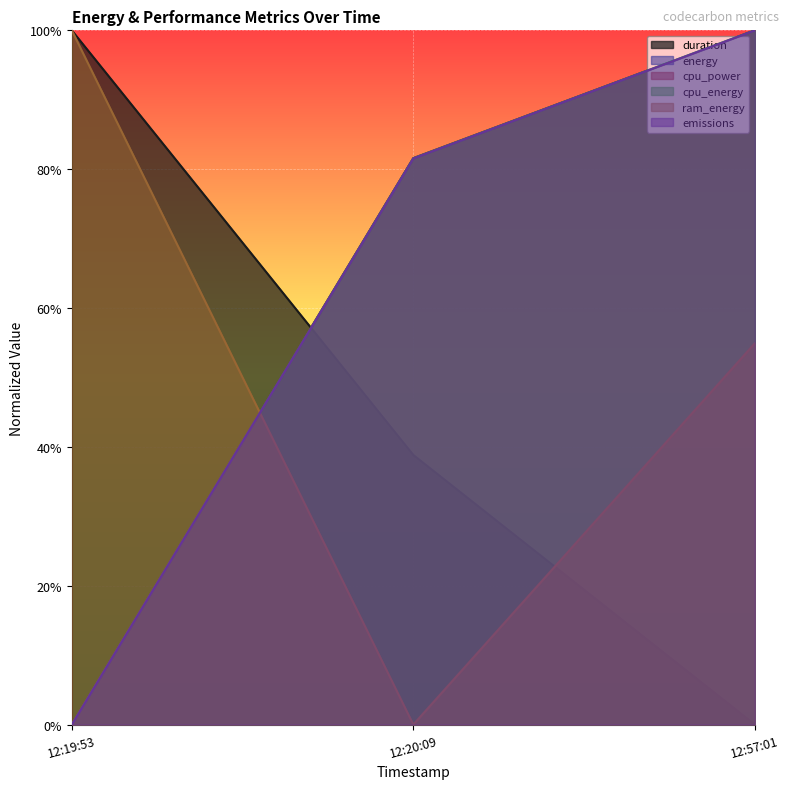

What are all the series names shown in the legend?

duration, energy, cpu_power, cpu_energy, ram_energy, emissions